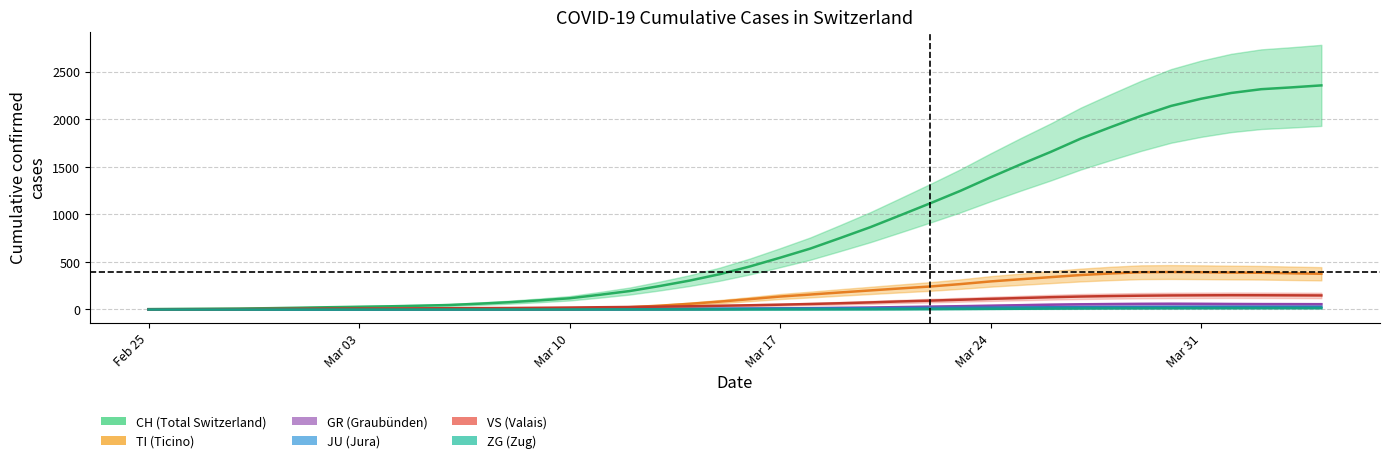

How many data points in JU are less than 9?

20